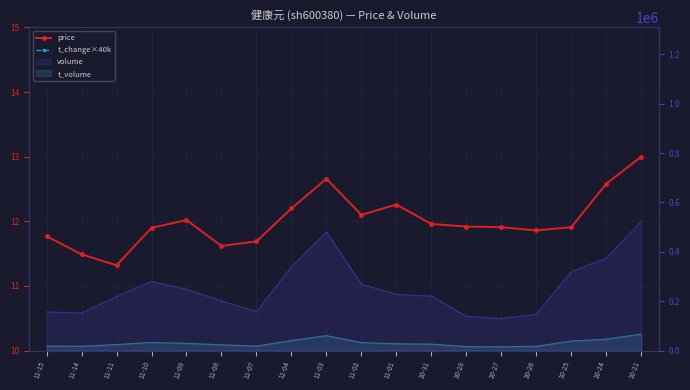

What is the sum of all t_change×40k values?

951200.0